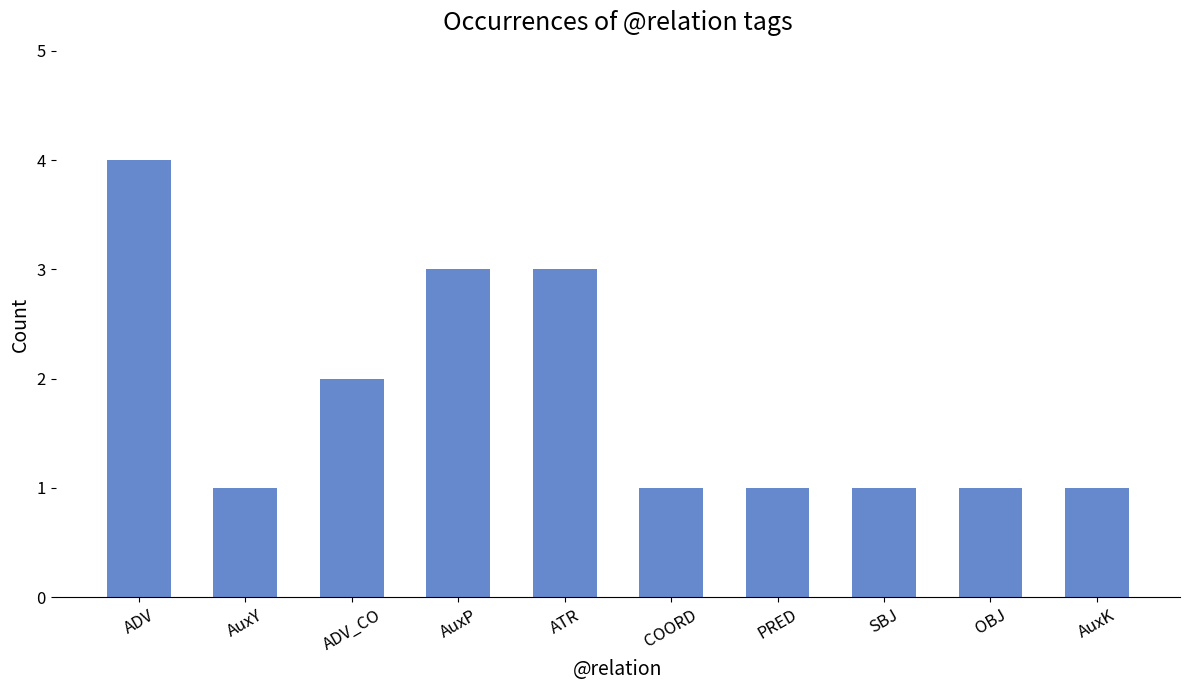

What is the sum of the values at SBJ and ATR?

4